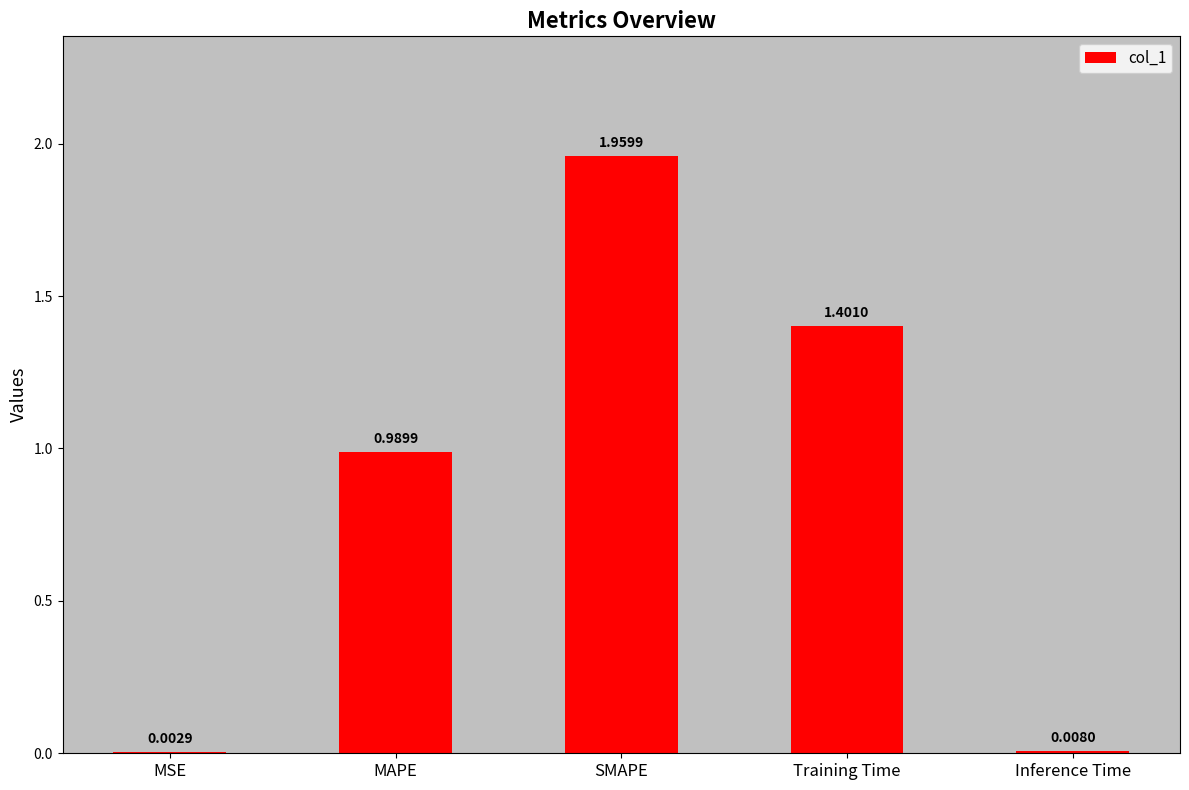

Which label corresponds to the largest value in the chart?

SMAPE